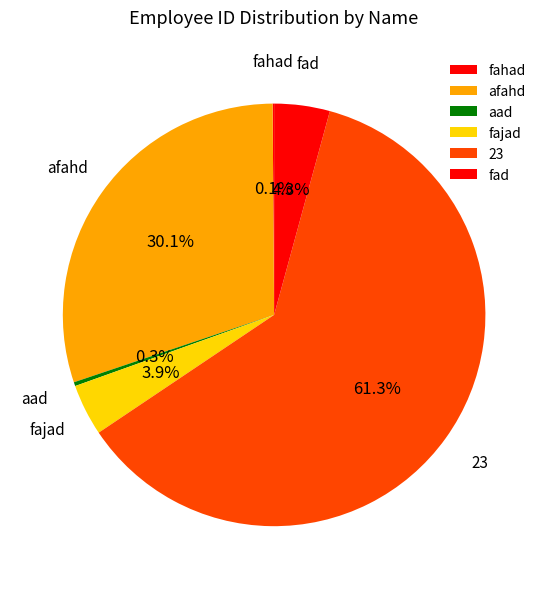

What is the largest slice in the pie chart?

23